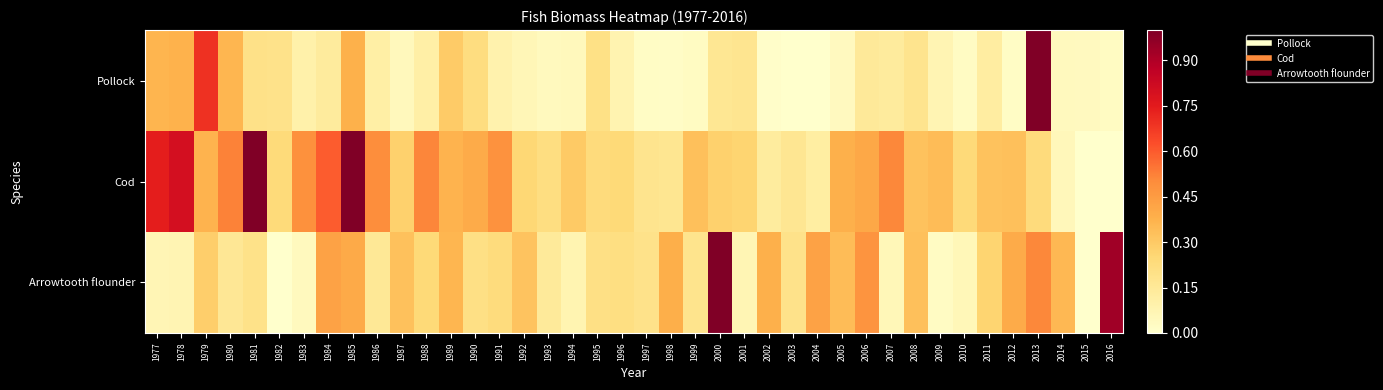

How many data points does each series have?

40